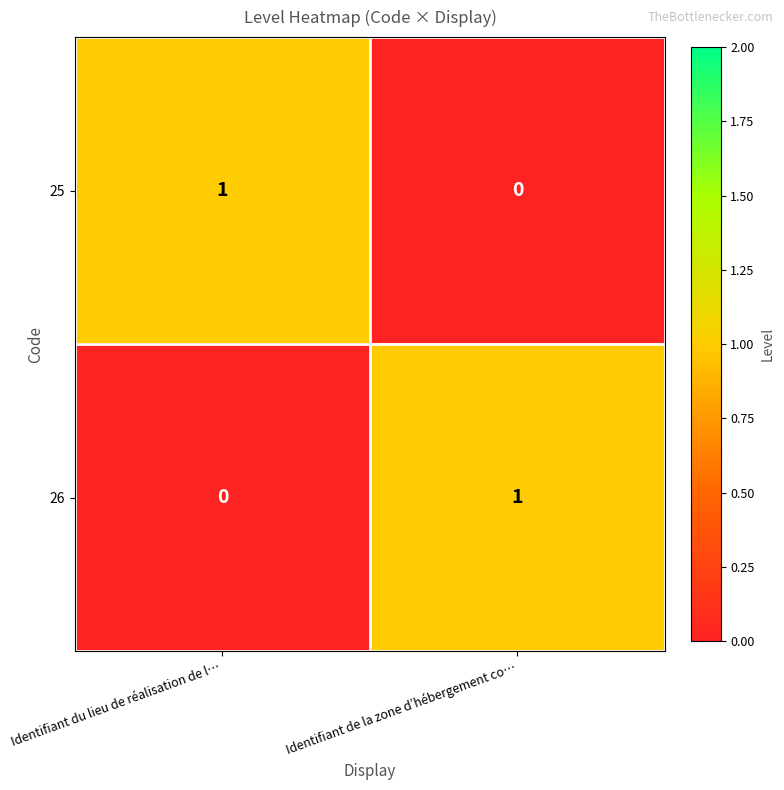

The value of 26 at Identifiant de la zone d’hébergement co… is 1. True or false?

True